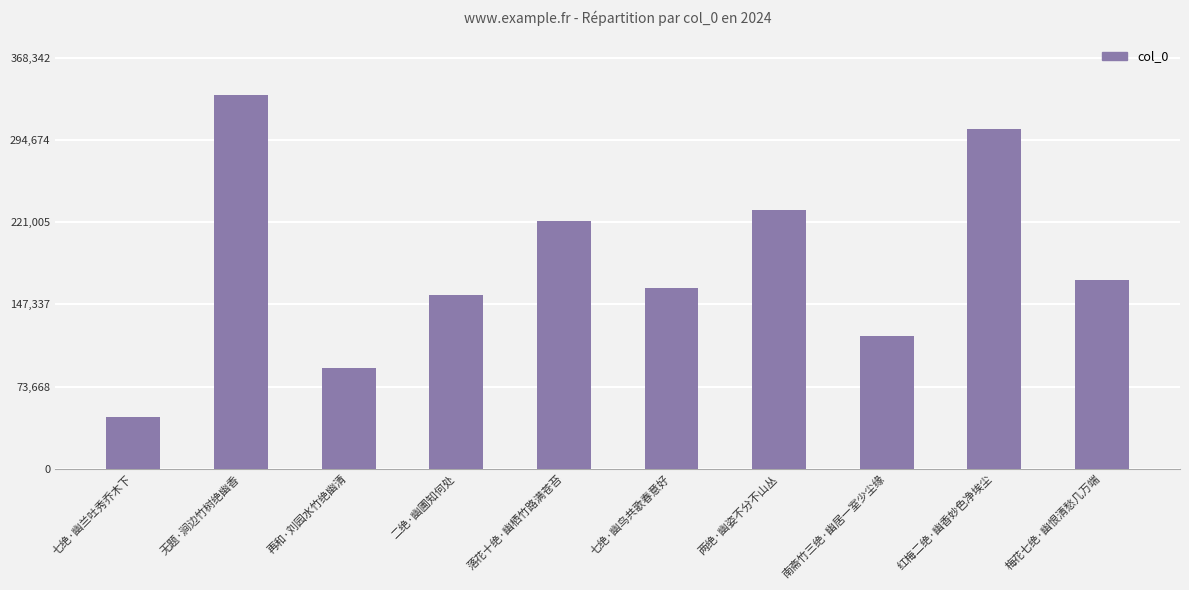

Between 梅花七绝·幽恨清愁几万端 and 两绝·幽姿不分不山丛, which is larger?

两绝·幽姿不分不山丛